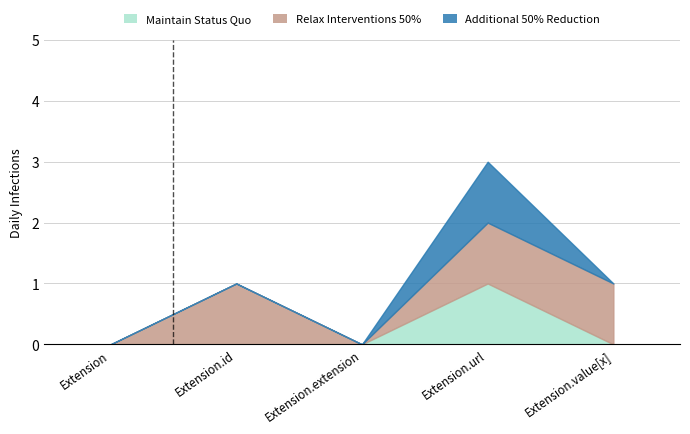

Which series changed the most between Extension.extension and Extension.url?

Maintain Status Quo